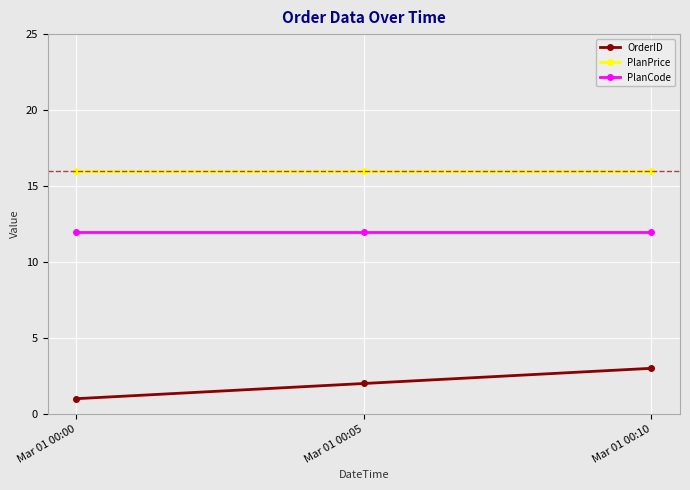

The PlanPrice series shows 16 at Mar 01 00:10. True or false?

True